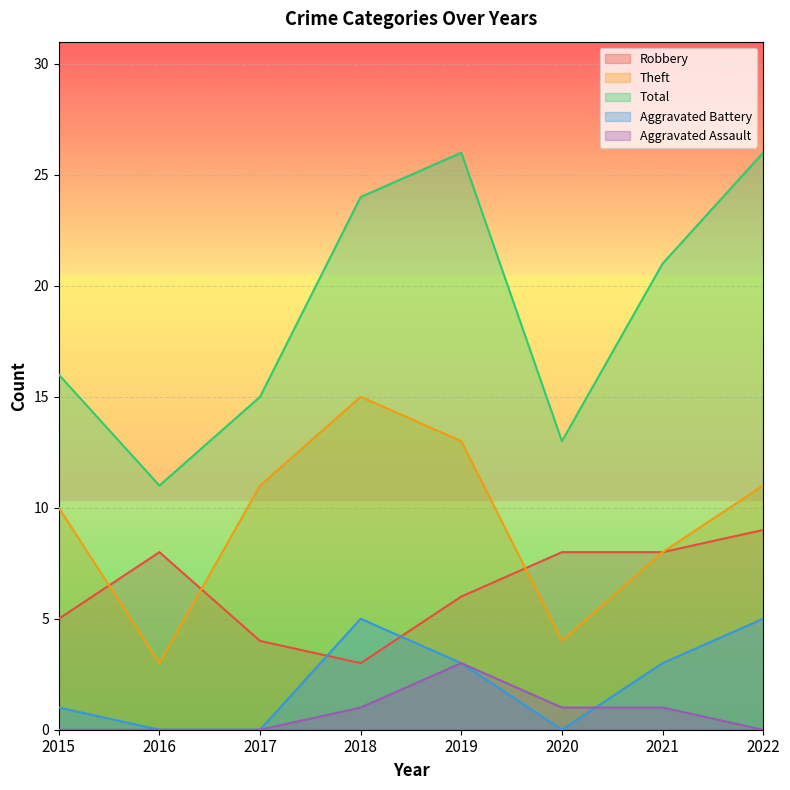

What value does the Total series have at 2016, to the nearest 10?

10